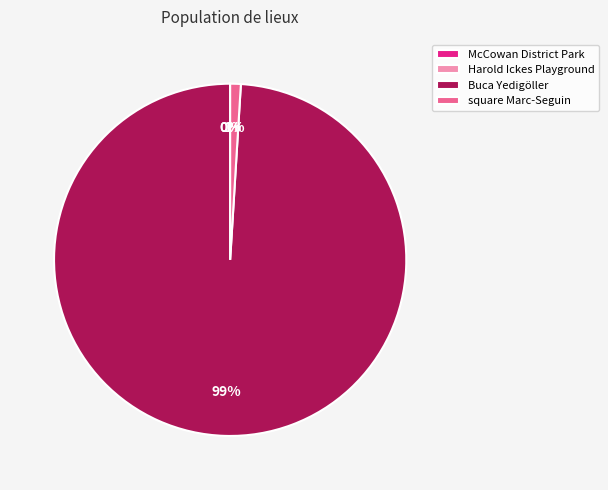

True or false: square Marc-Seguin accounts for 11% of the total.

False